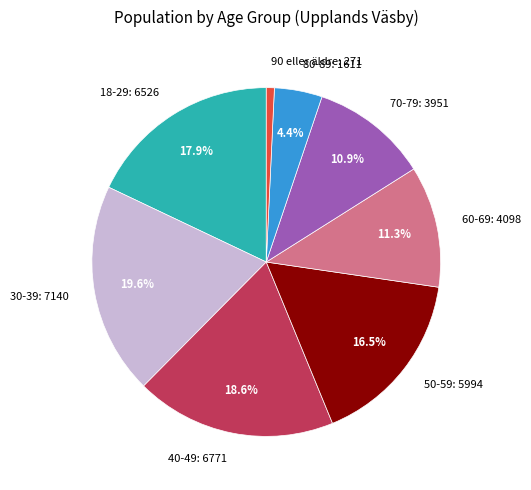

Does 80-89 represent more than half of the total?

No